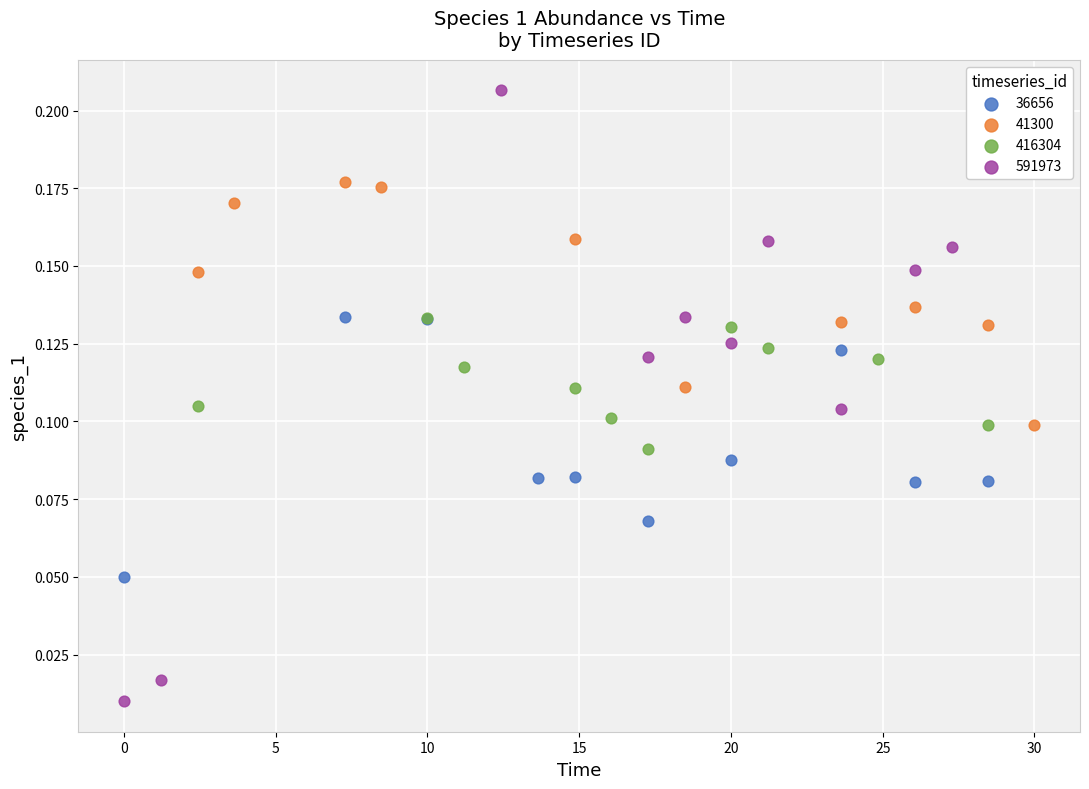

Which series reaches the minimum Y coordinate?

591973